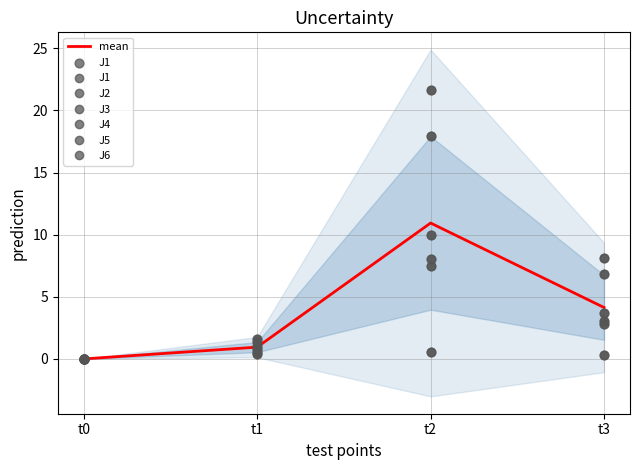

Which series reaches the maximum Y coordinate?

J4